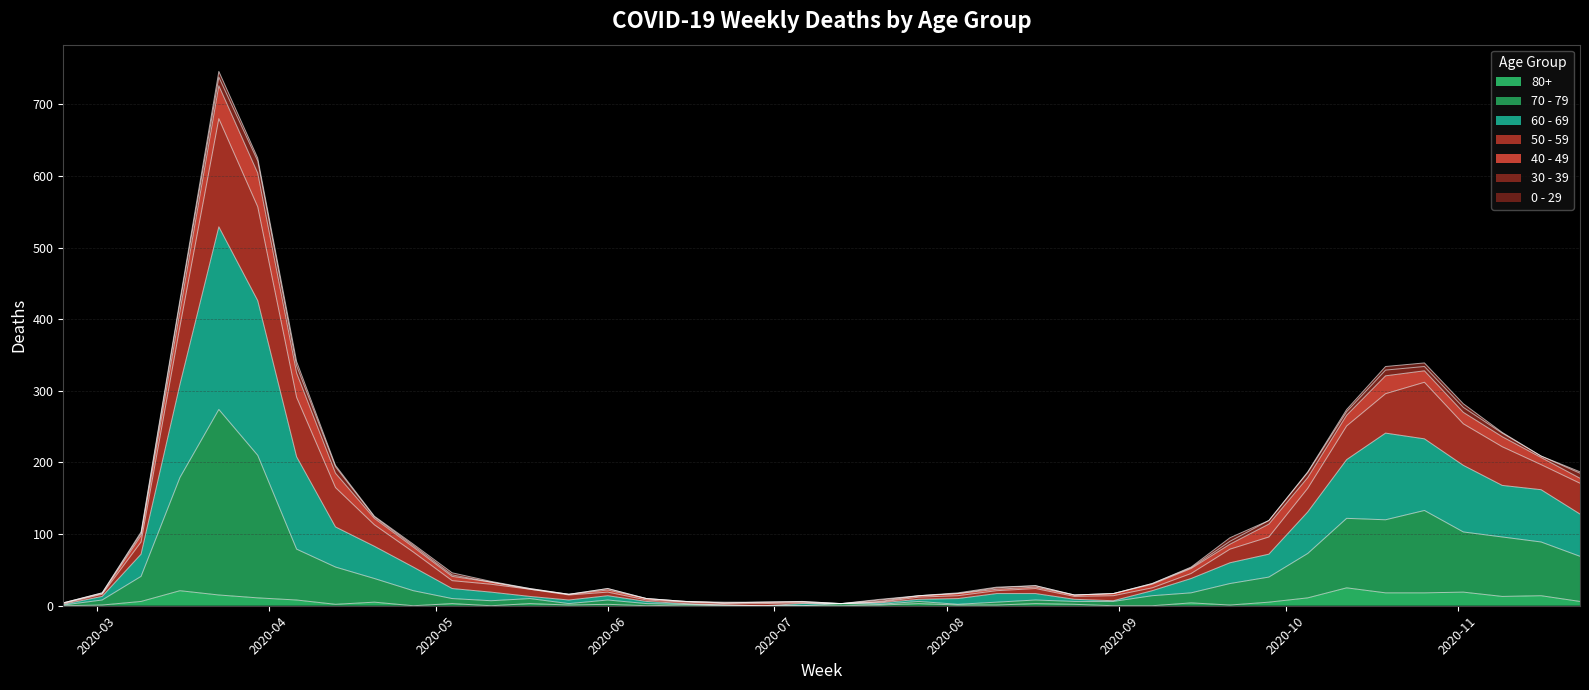

List the labels in order of 70 - 79 value, largest first.

2020-03-23, 2020-03-30, 2020-03-16, 2020-10-26, 2020-10-12, 2020-10-19, 2020-11-02, 2020-11-09, 2020-11-16, 2020-04-06, 2020-10-05, 2020-11-23, 2020-04-13, 2020-03-09, 2020-09-28, 2020-04-20, 2020-09-21, 2020-04-27, 2020-09-14, 2020-09-07, 2020-05-04, 2020-05-18, 2020-03-02, 2020-06-01, 2020-08-17, 2020-05-11, 2020-07-27, 2020-08-24, 2020-08-31, 2020-08-10, 2020-05-25, 2020-06-08, 2020-07-13, 2020-06-15, 2020-07-20, 2020-08-03, 2020-02-24, 2020-06-22, 2020-06-29, 2020-07-06